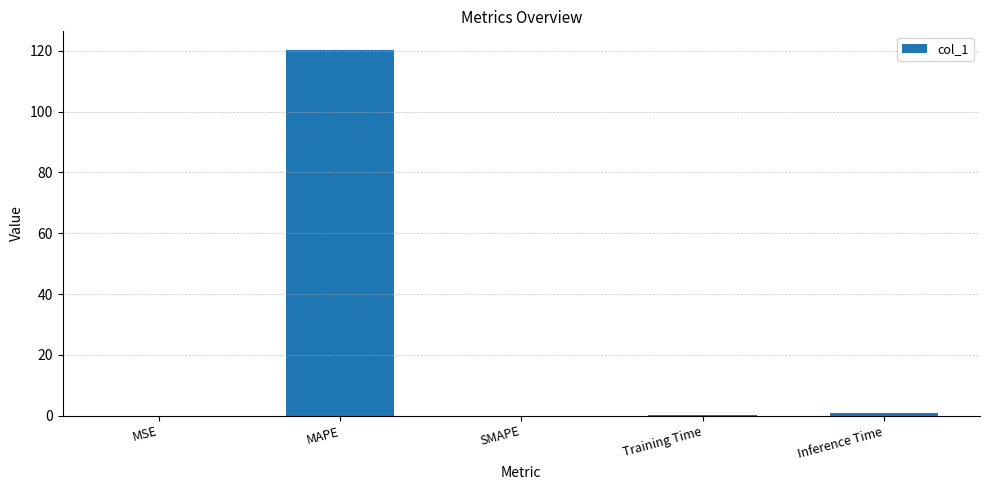

Which has a higher value, Training Time or MAPE?

MAPE